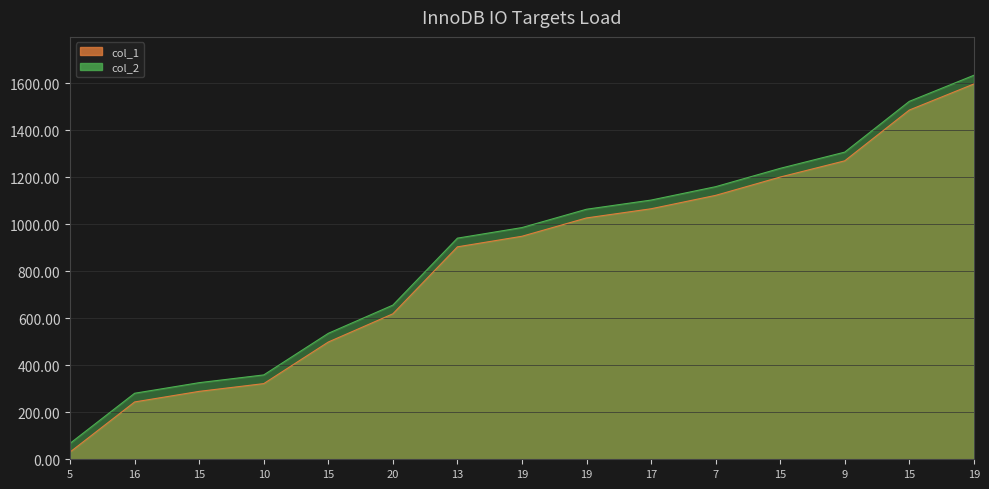

The col_1 series shows 1597 at 19. True or false?

True